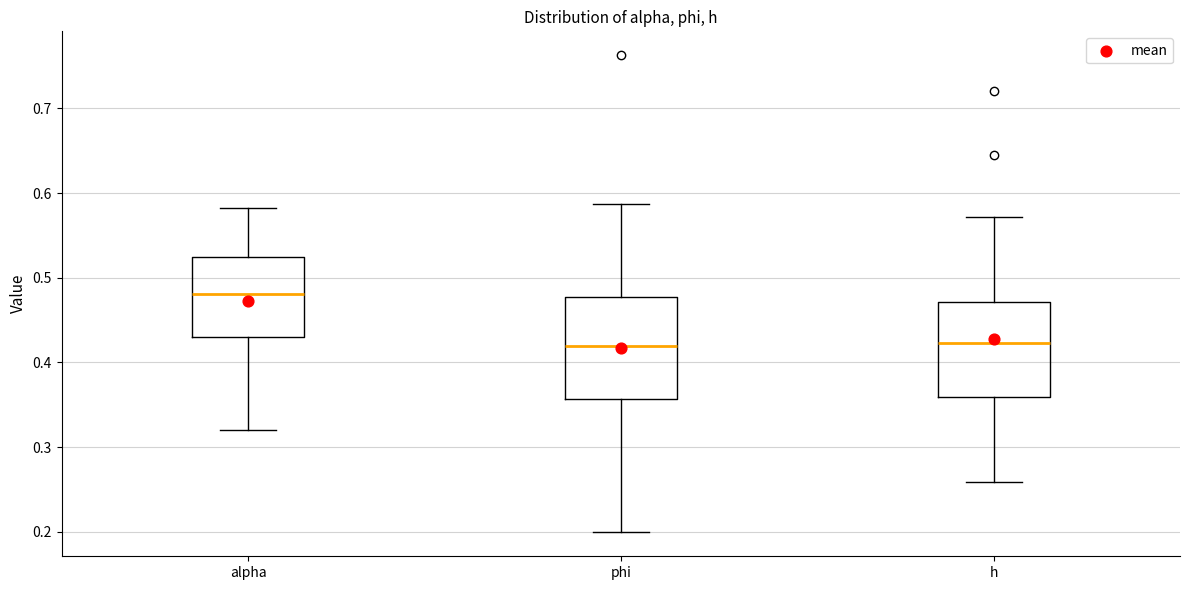

Reading left to right, read every box against the y-axis: the position of its median line, the range the box covers, and the ends of its whiskers. The values are not printed on the chart, so give them approximately, as read against the axis.

alpha: median 0.48, box 0.43 to 0.52, whiskers 0.32 to 0.58
phi: median 0.42, box 0.36 to 0.48, whiskers 0.20 to 0.59
h: median 0.42, box 0.36 to 0.47, whiskers 0.26 to 0.57